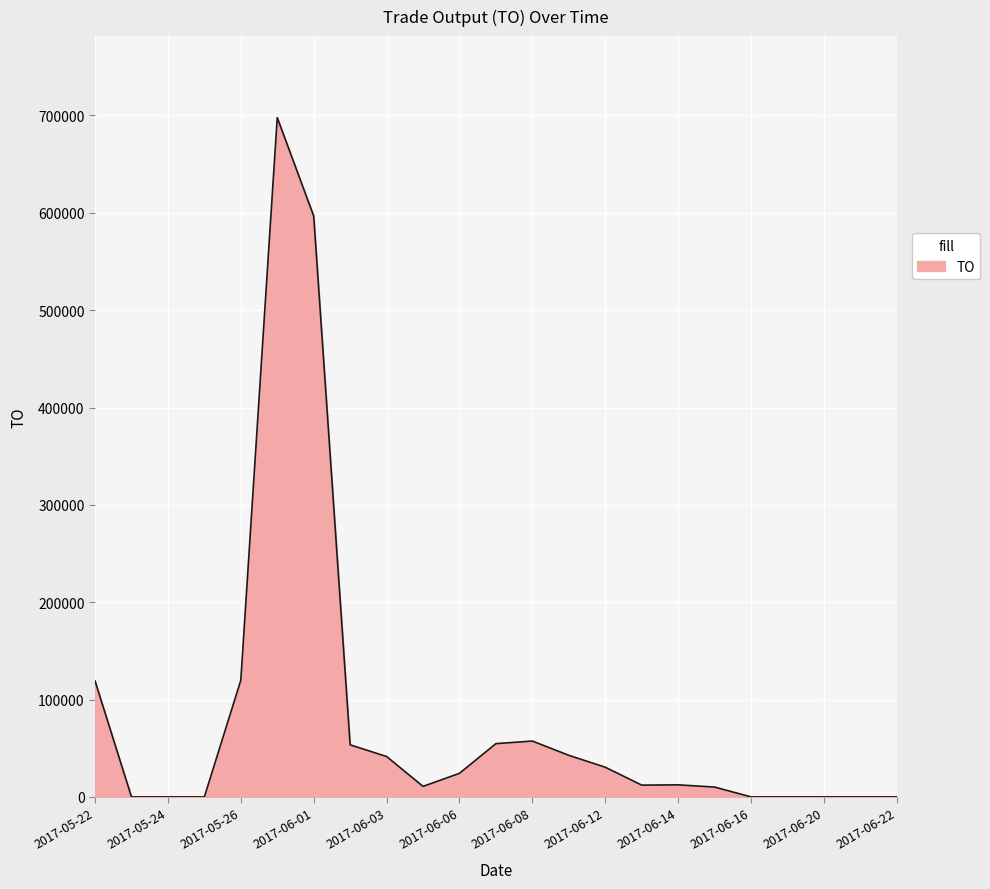

What is the difference between the maximum and minimum values?

697800